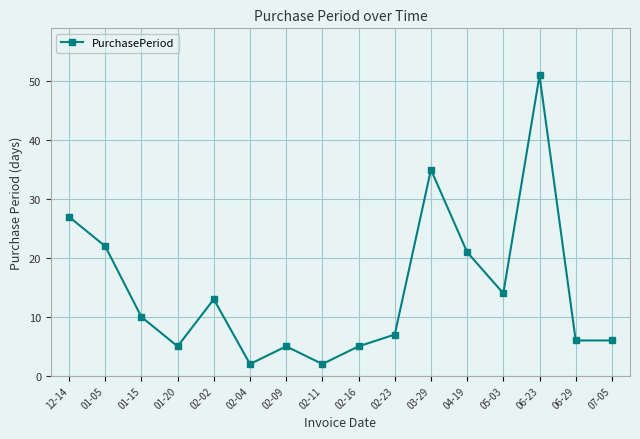

What is the difference between the maximum and minimum values?

49